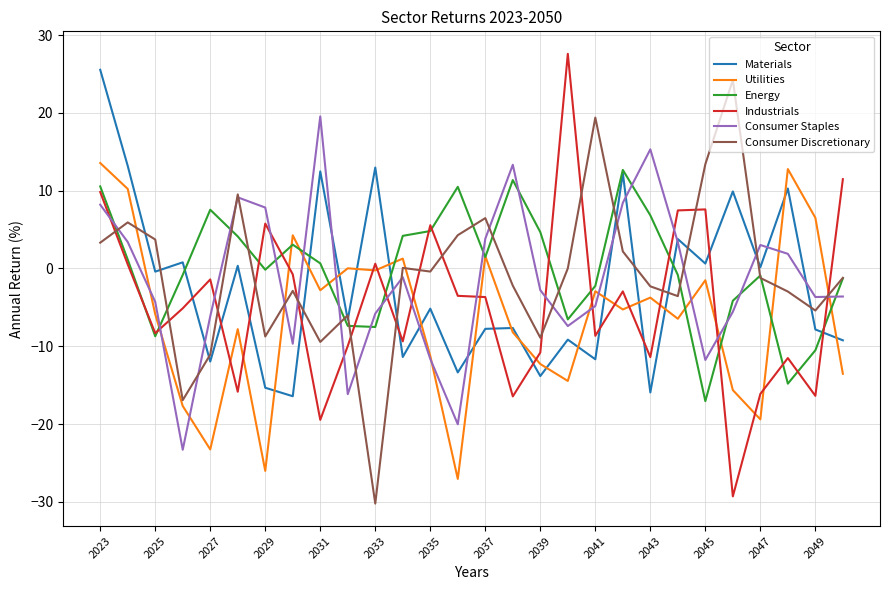

What is the minimum value shown in the chart?

-30.2